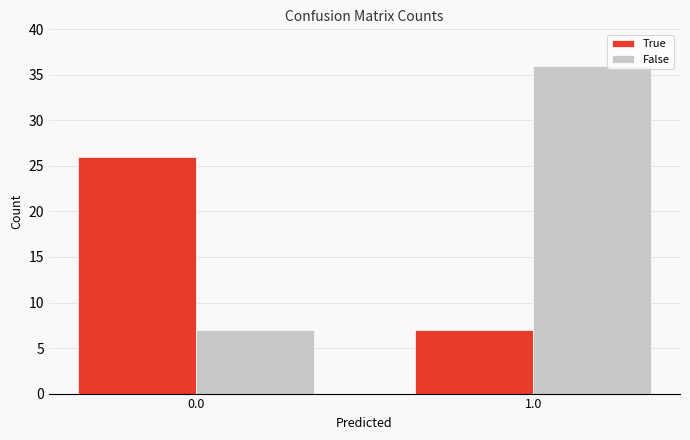

What is the sum of all True values?

33